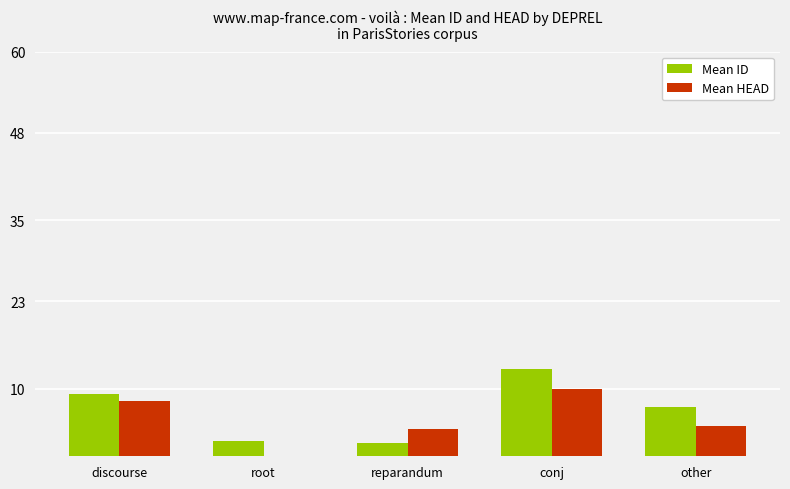

Which series has the largest total across all categories?

Mean ID